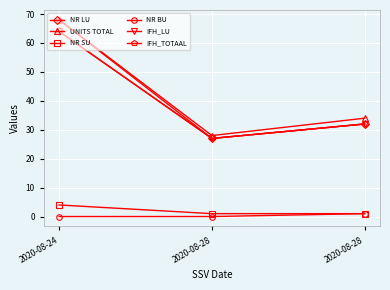

What is the highest value of the NR BU series?

1